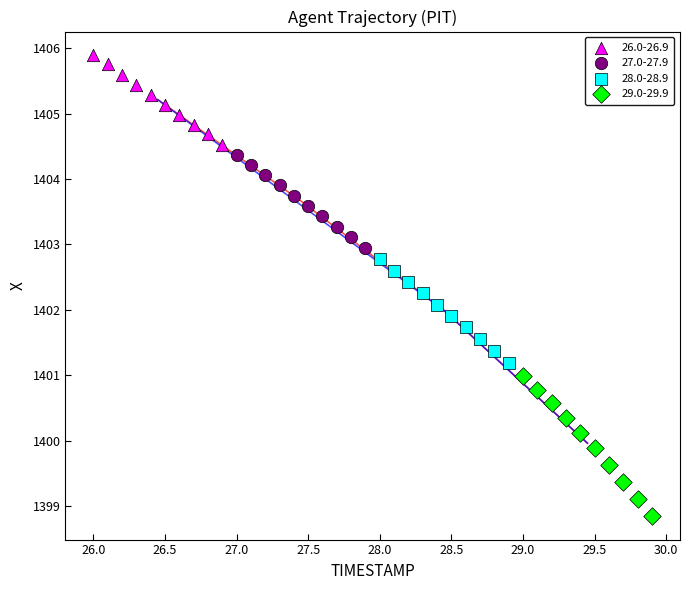

Which series has the widest spread of Y values?

29.0-29.9